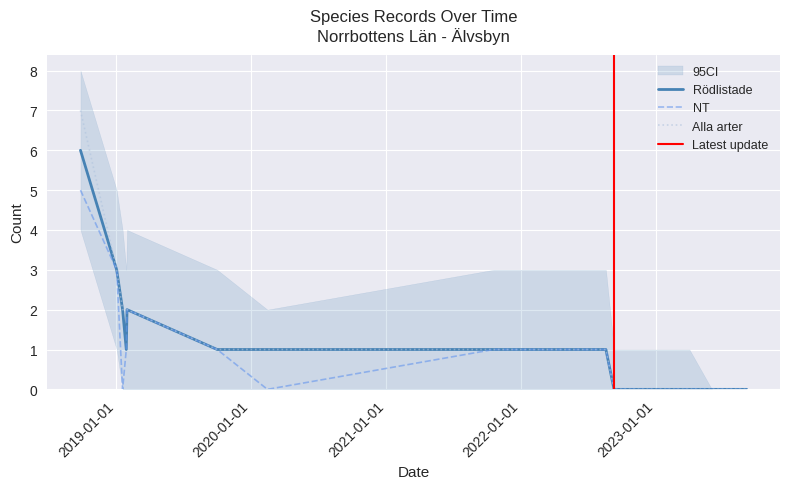

How many series are shown in this chart?

3